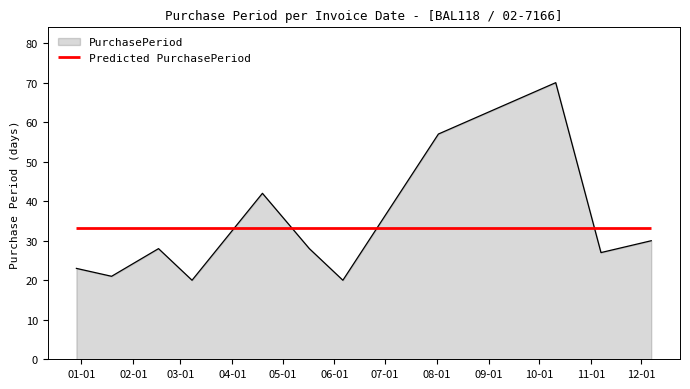

What is the smallest value displayed?

20